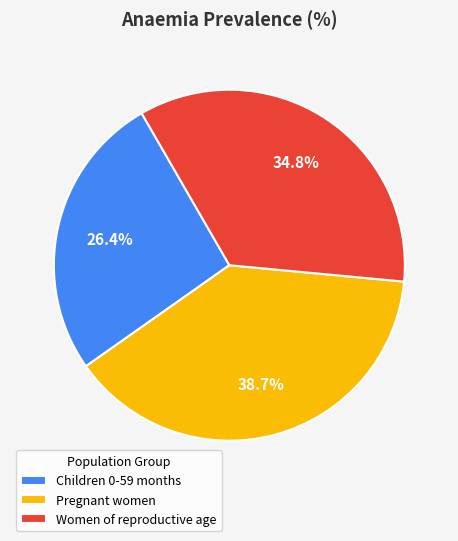

How many slices are in this pie chart?

3